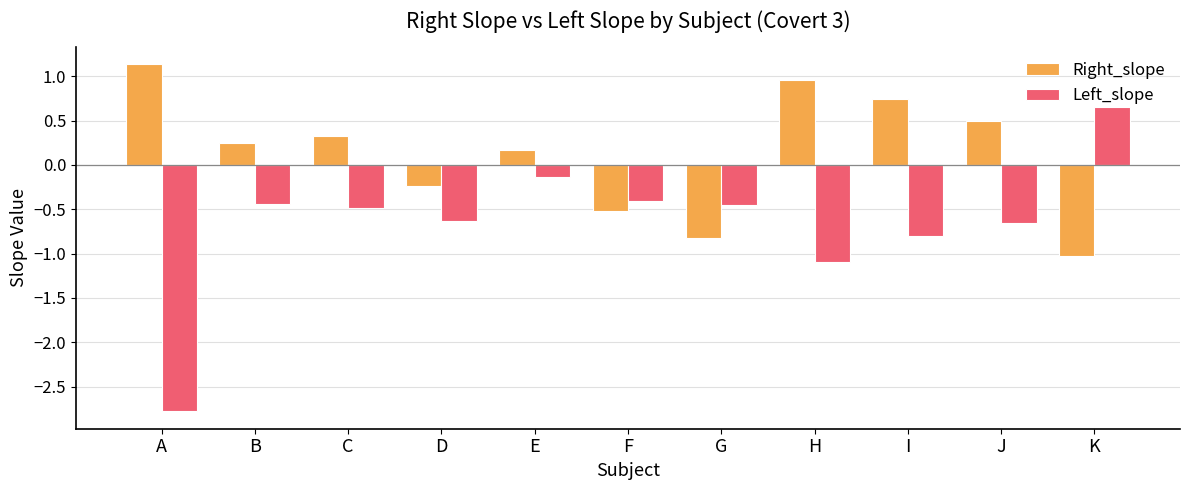

How many bars are there in total?

22